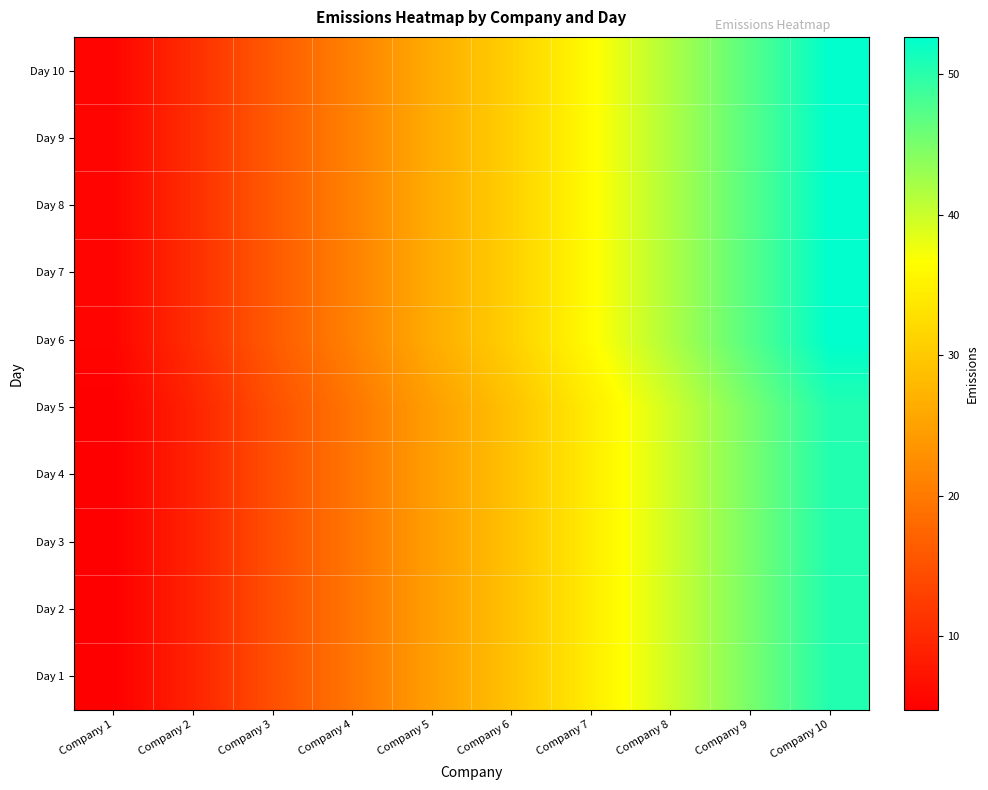

Count the number of categories in the chart.

10